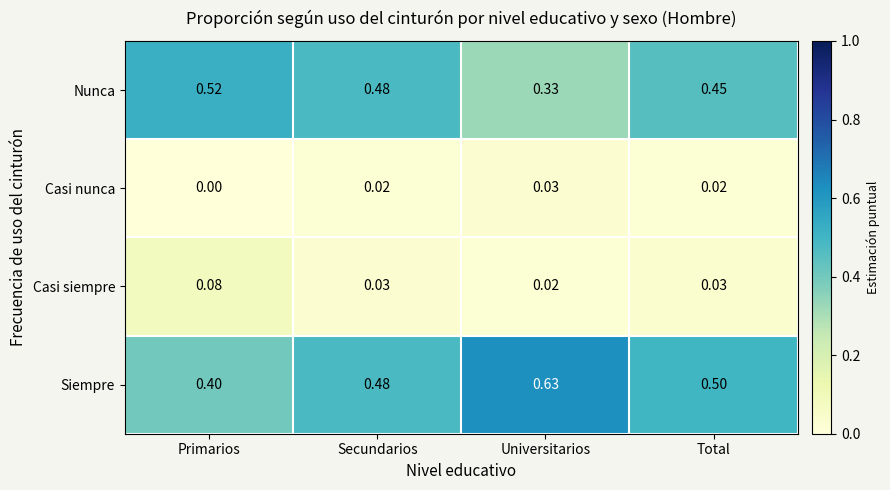

What is the total value across all series at Primarios?

1.0